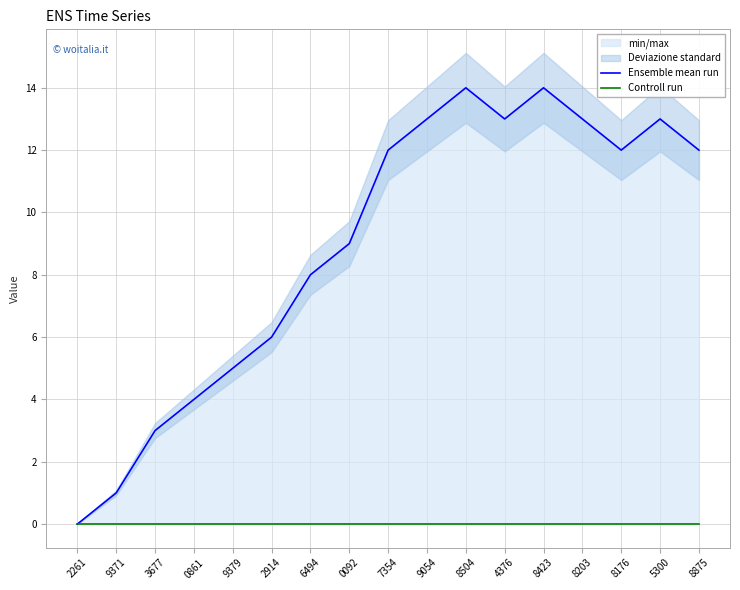

At how many categories does at least one series exceed 9?

9